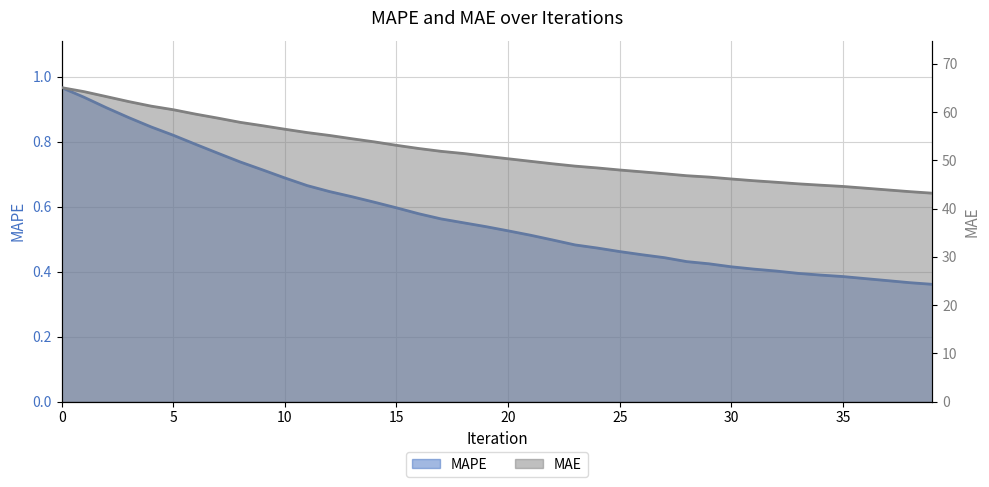

How many values in the MAE series exceed 50?

21